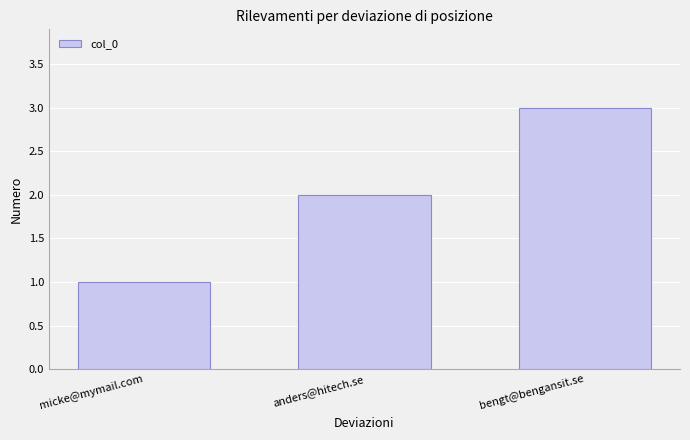

What value does the data have at anders@hitech.se?

2